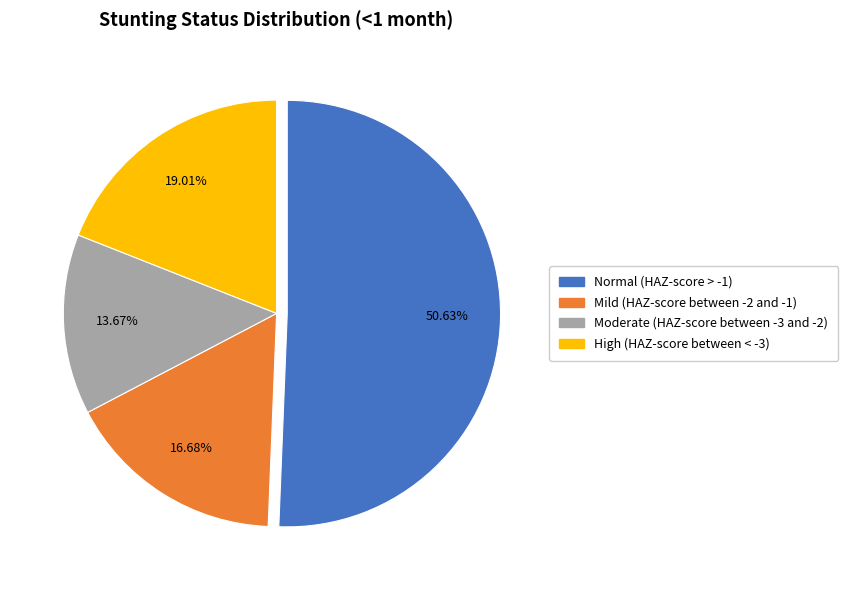

Is there any slice that represents more than half of the pie?

Yes